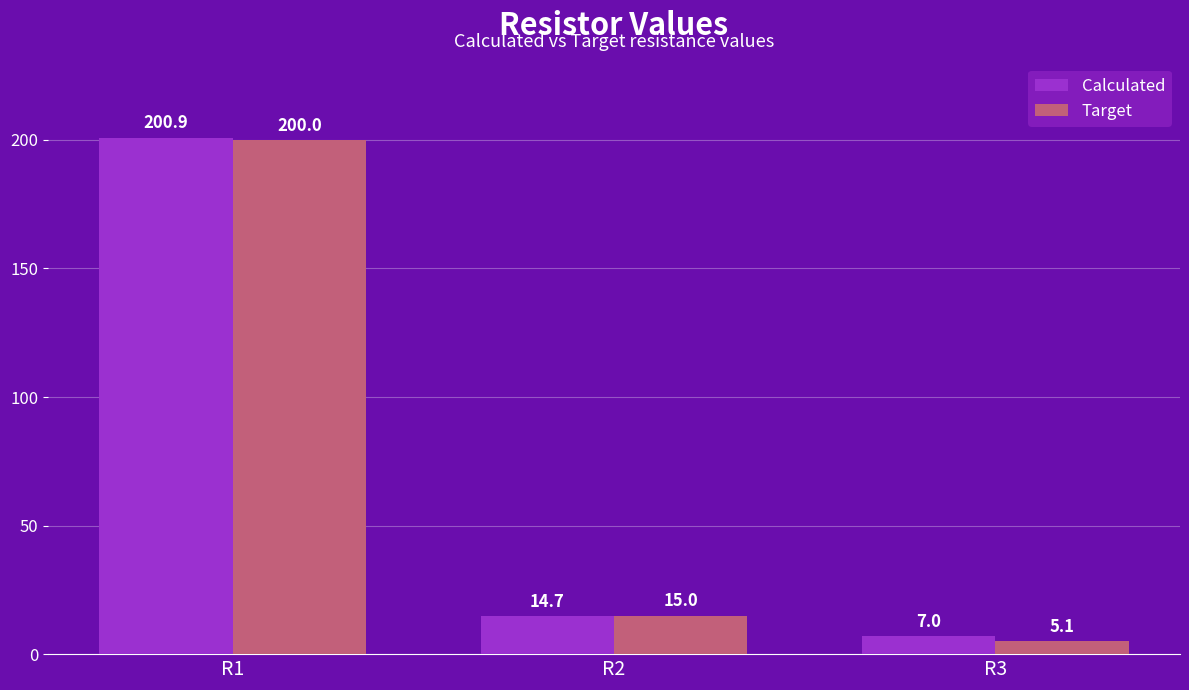

How many data points in Calculated are less than 14?

1